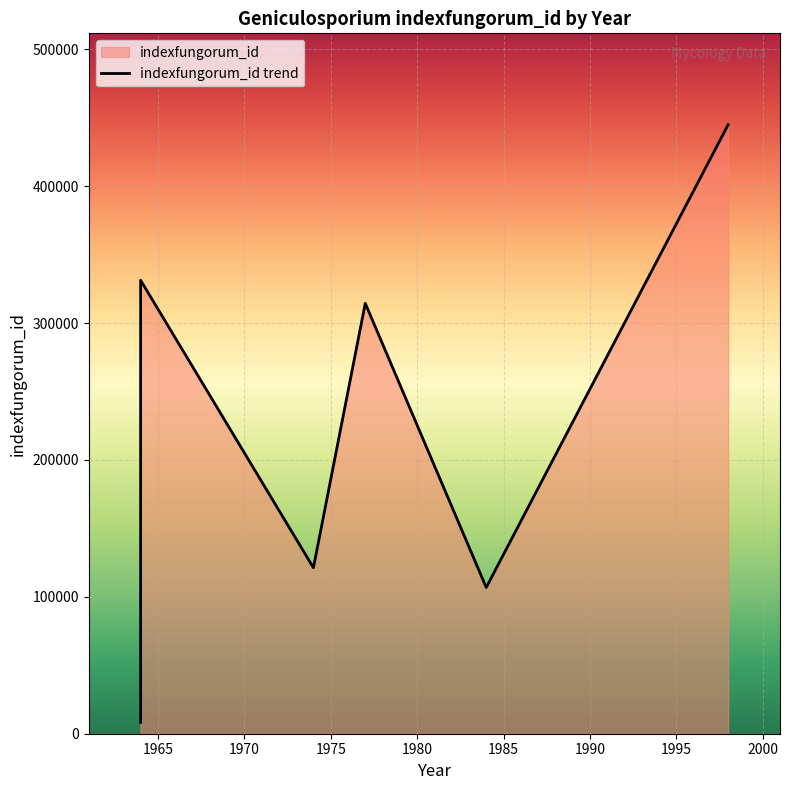

Rank the categories by value from lowest to highest.

1964 (Geniculosporium), 1984 (densissimum), 1974 (pyriformis), 1977 (corticioides), 1964 (serpens), 1998 (sporodochiale)